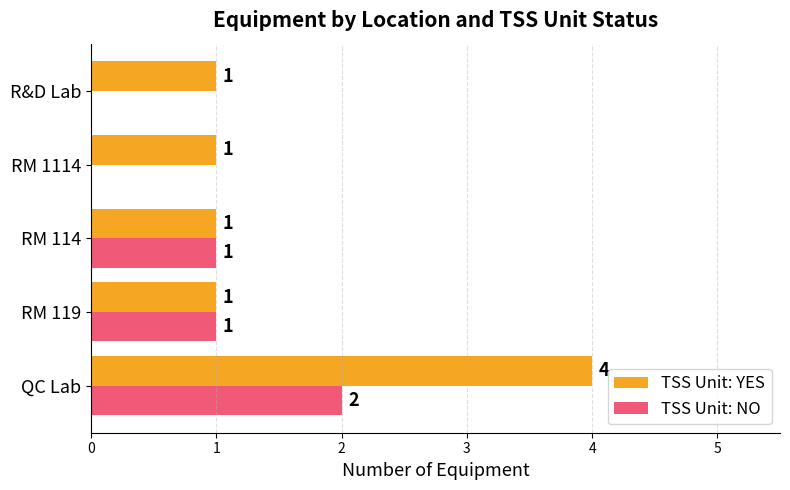

At which category is the sum across all series the highest?

QC Lab